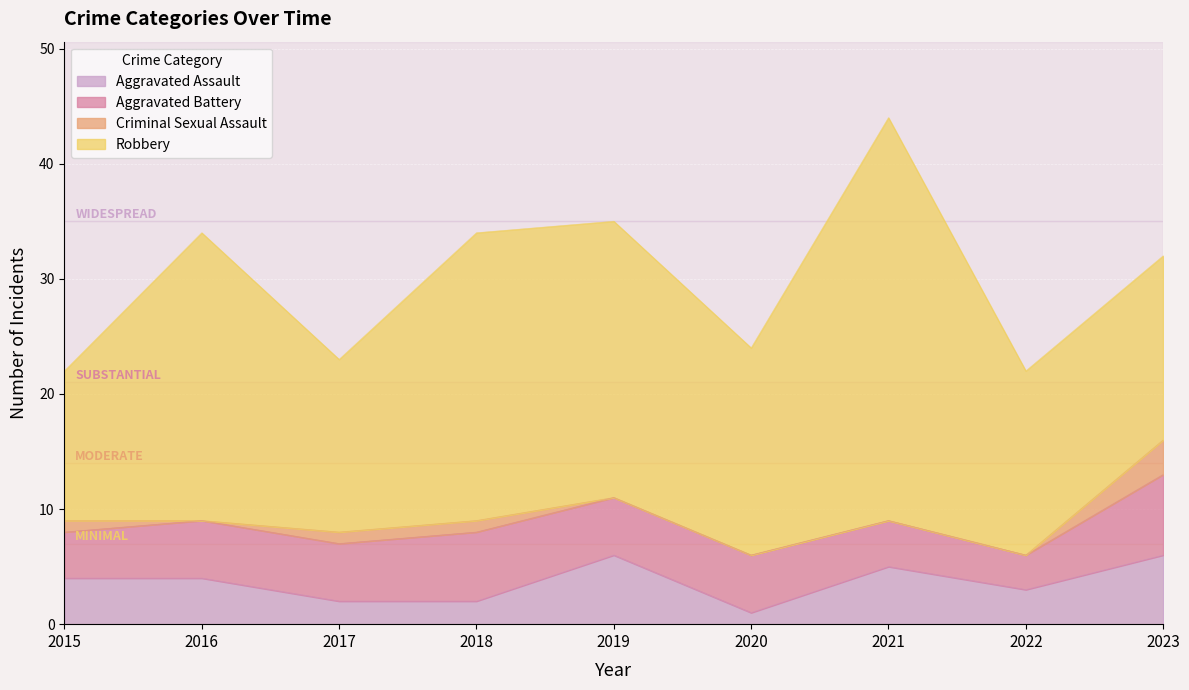

What is the approximate value of Aggravated Assault at 2020?

1